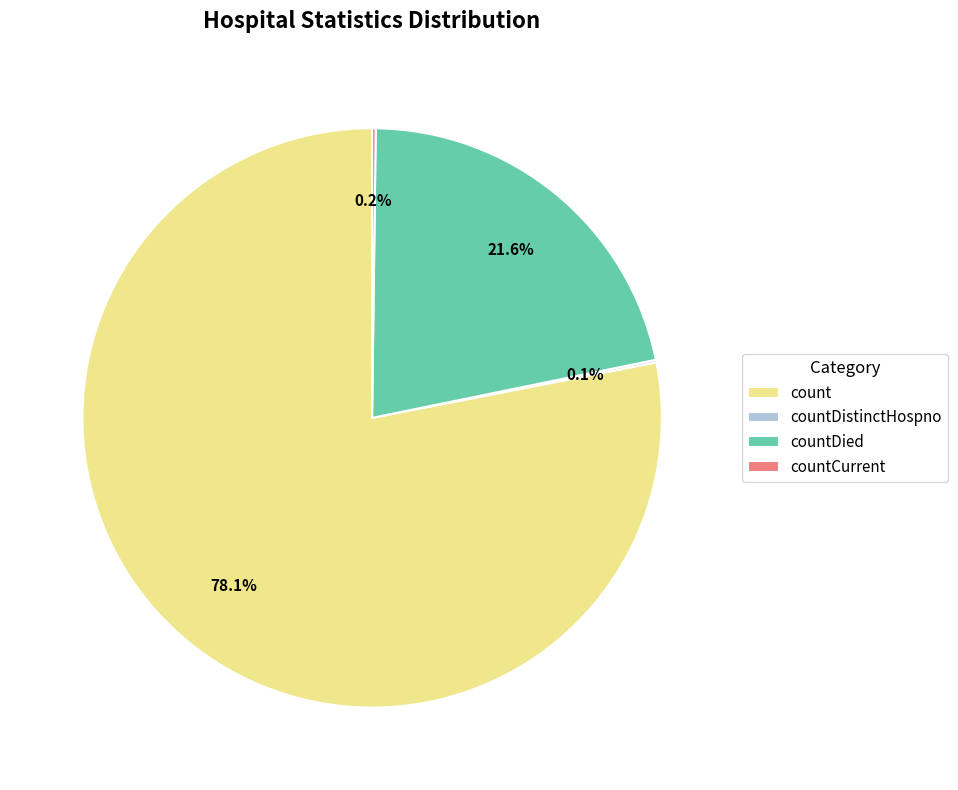

Which category has the biggest portion of the pie?

count